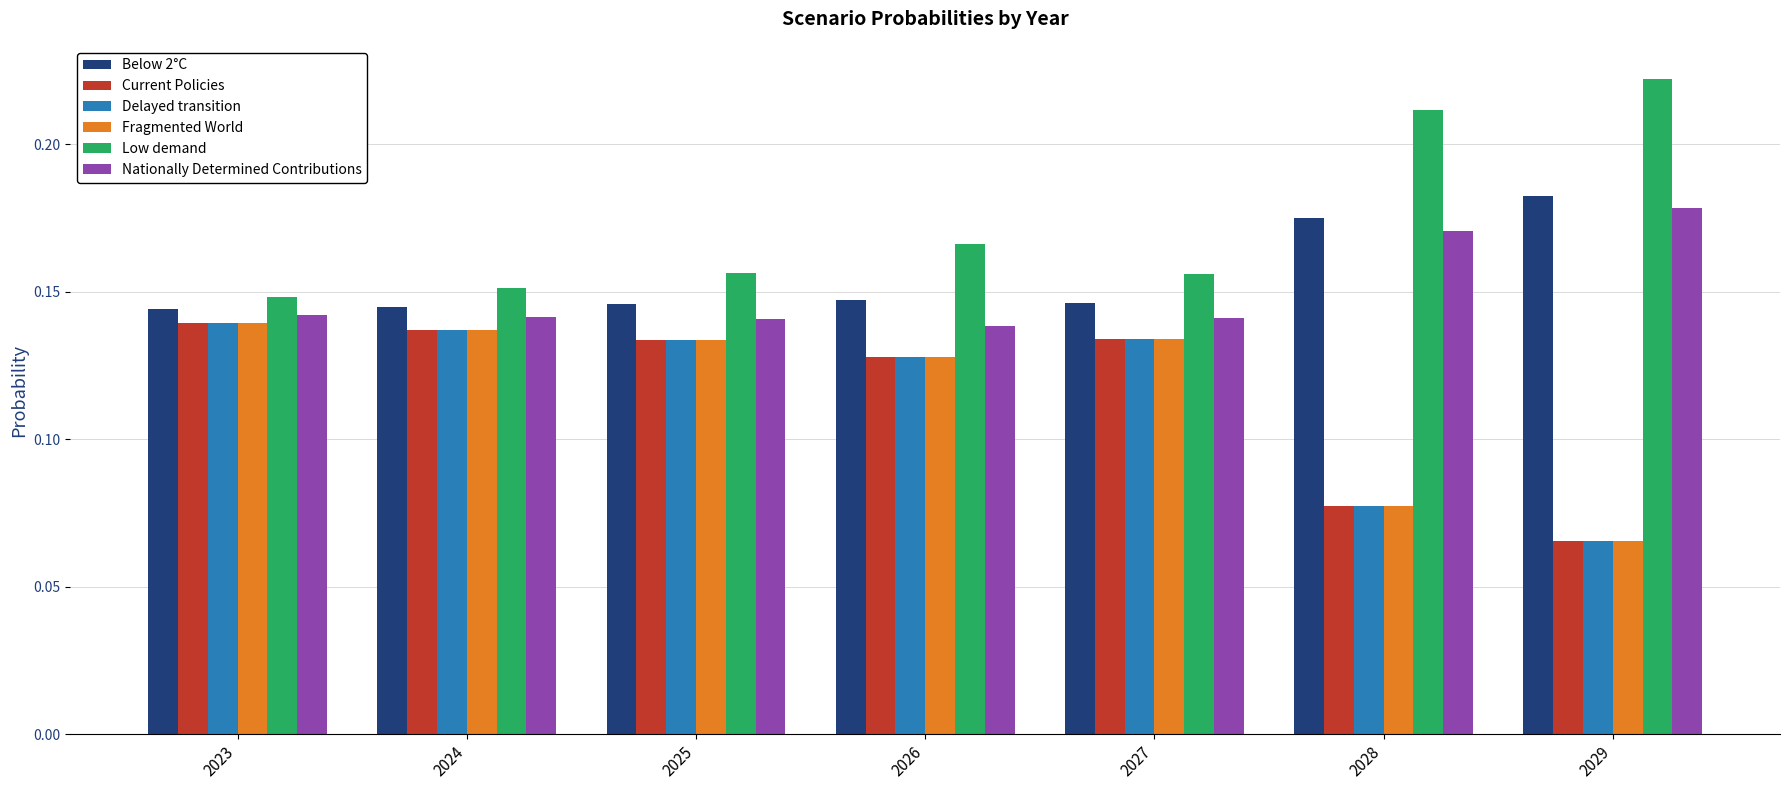

Which label corresponds to the largest value in the chart?

2029